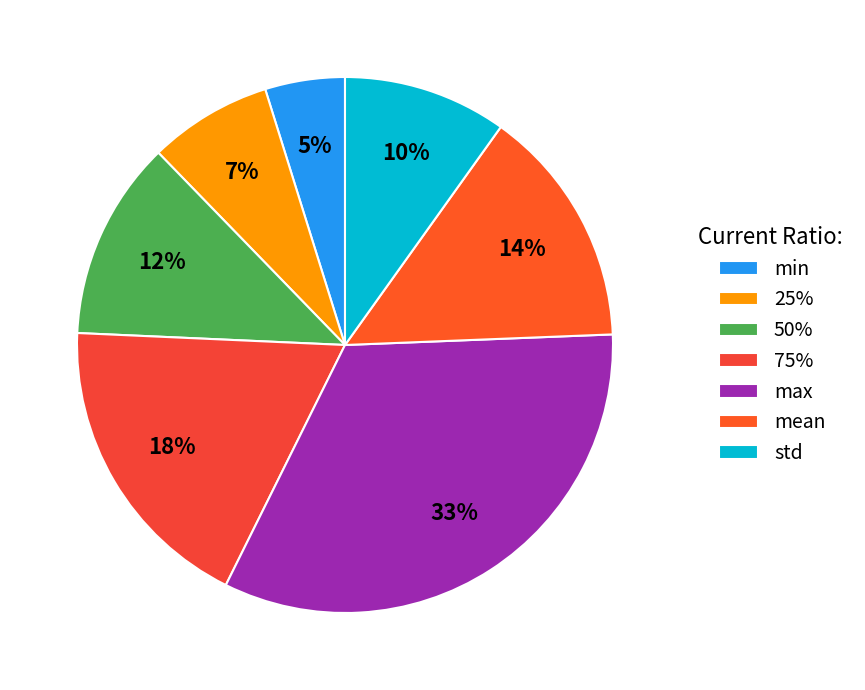

Combined, what portion of the pie is 75% and std?

28.3%